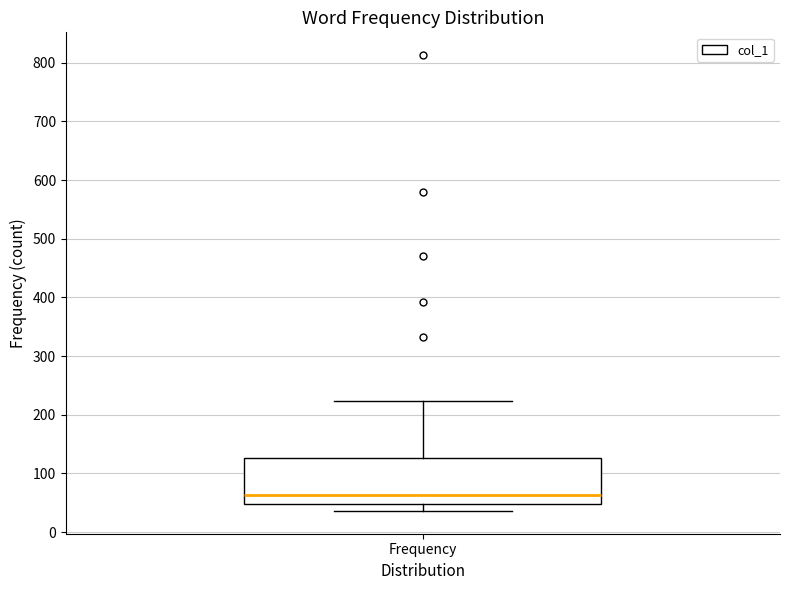

Read this box plot against the y-axis: the position of the median line, the range covered by the box, and the ends of both whiskers. The values are not printed on the chart, so give them approximately, as read against the axis.

median 60, box 50 to 130, whiskers 40 to 220